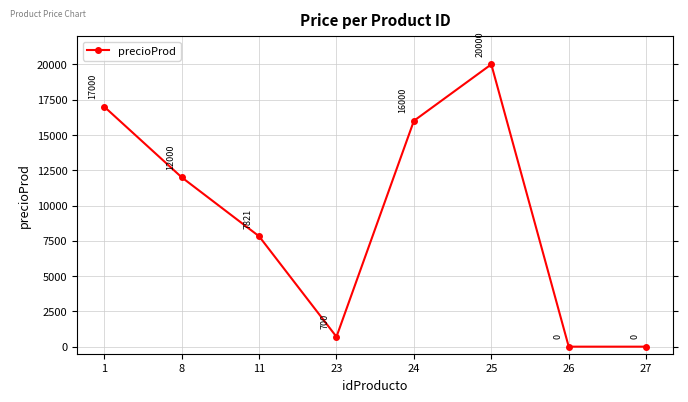

What is the difference between the values at 8 and 11?

4179